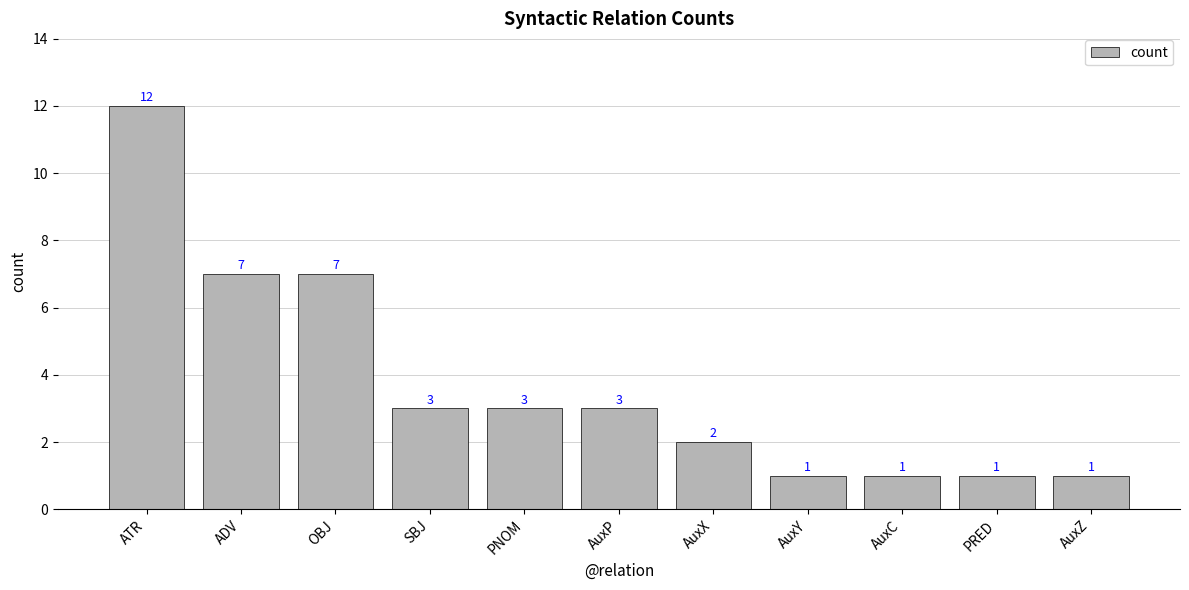

Are the bars horizontal?

No